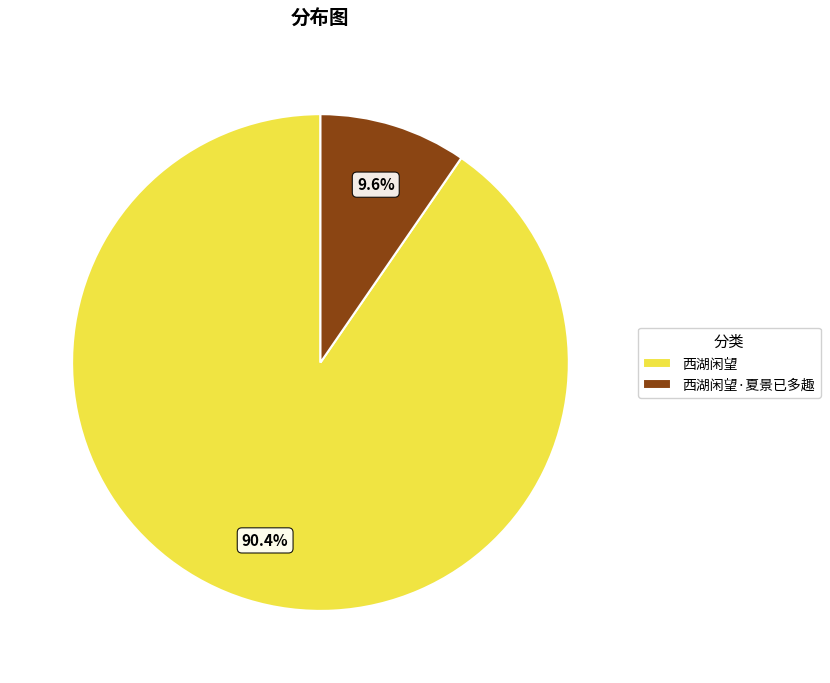

Is it true that 西湖闲望·夏景已多趣 is 1% of the pie?

False